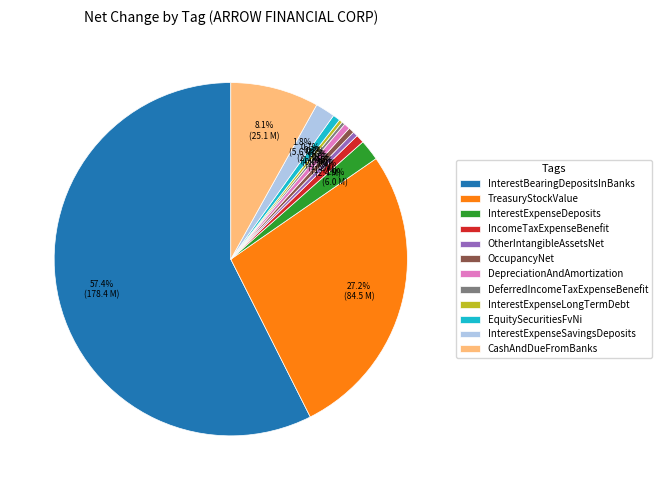

Does InterestBearingDepositsInBanks account for over 50% of the chart?

Yes